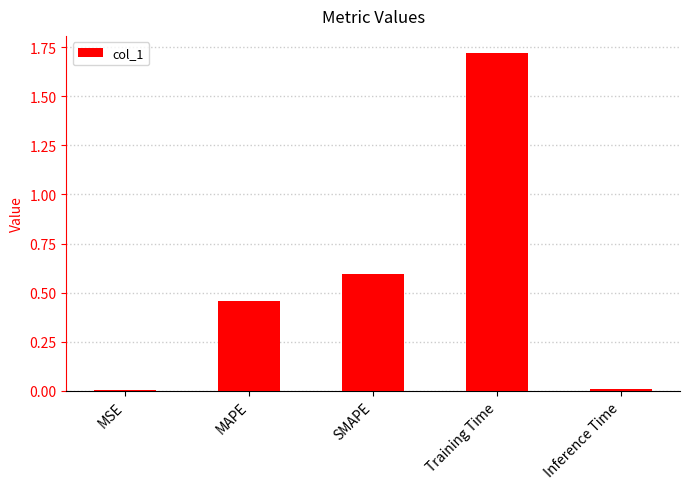

Which has a higher value, Training Time or MAPE?

Training Time